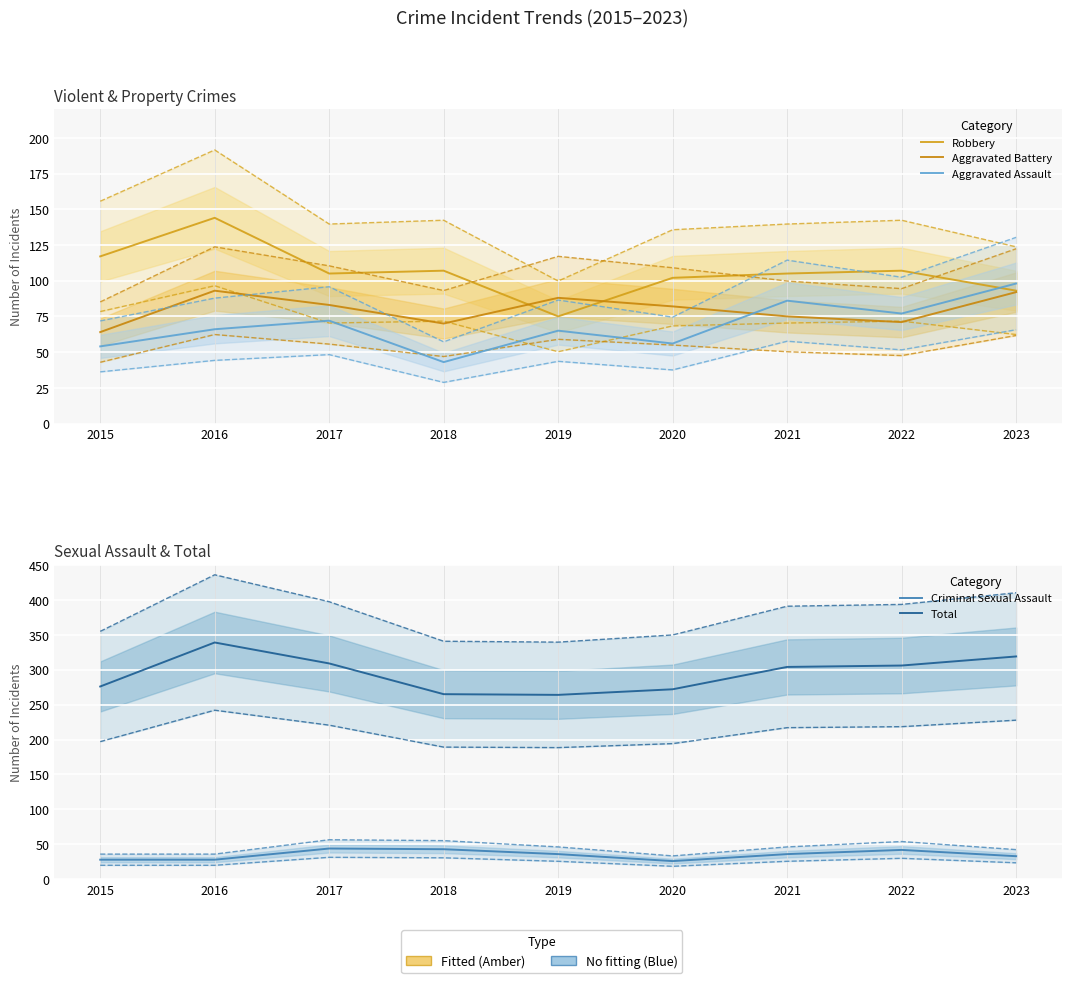

The value of Total at 2017 is 184. True or false?

False